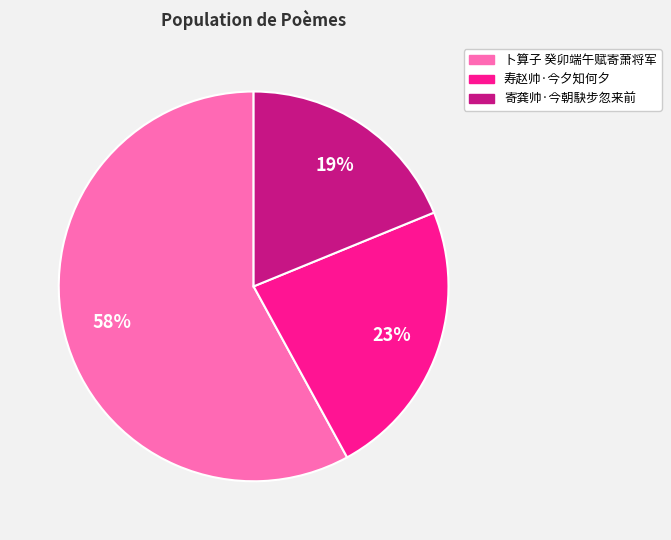

To the nearest percent, what is the average slice percentage?

33%